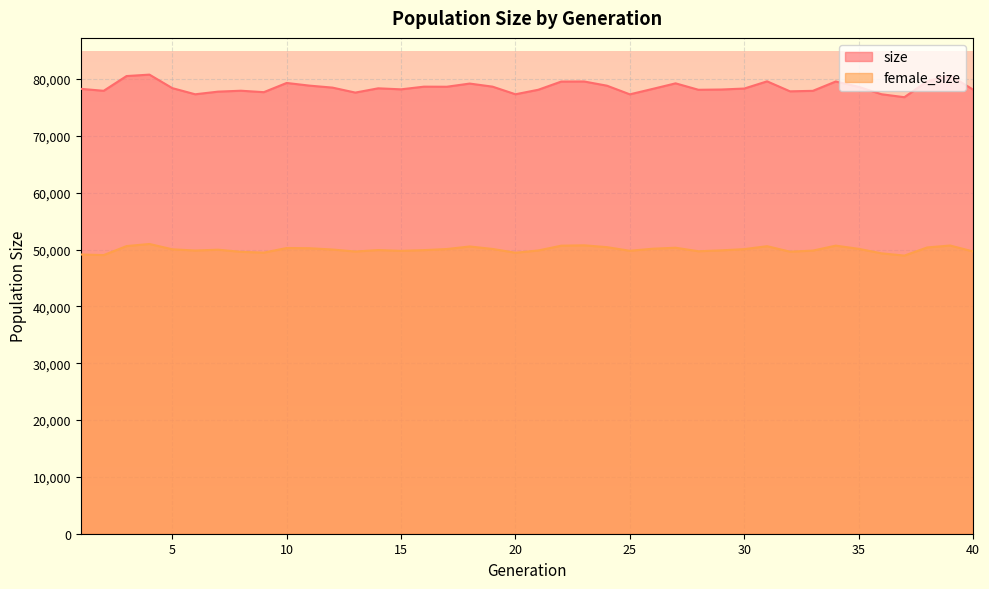

Where is size nearest to the value 78784?

24